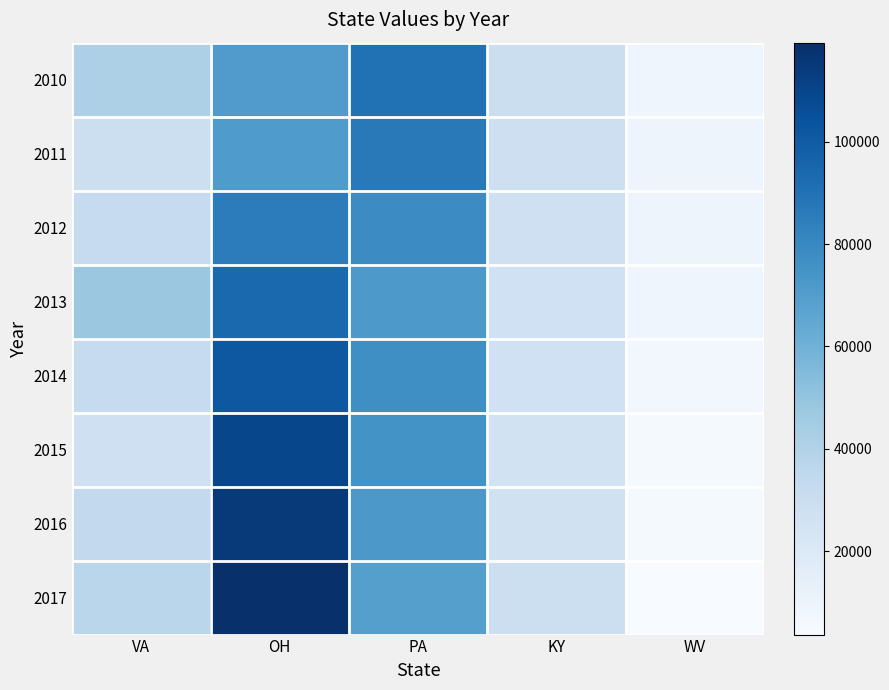

Reading right to left, transcribe all the data shown in this chart.

2010: WV=8688	KY=29588	PA=89981	OH=70999	VA=41462
2011: WV=9310	KY=28285	PA=86793	OH=71282	VA=28968
2012: WV=9429	KY=27502	PA=78577	OH=85415	VA=32251
2013: WV=9062	KY=26820	PA=72096	OH=93747	VA=47694
2014: WV=6926	KY=27077	PA=77318	OH=101423	VA=32265
2015: WV=5345	KY=25811	PA=75351	OH=109150	VA=27819
2016: WV=5405	KY=26530	PA=72376	OH=115276	VA=33539
2017: WV=3672	KY=28870	PA=68751	OH=119349	VA=36994